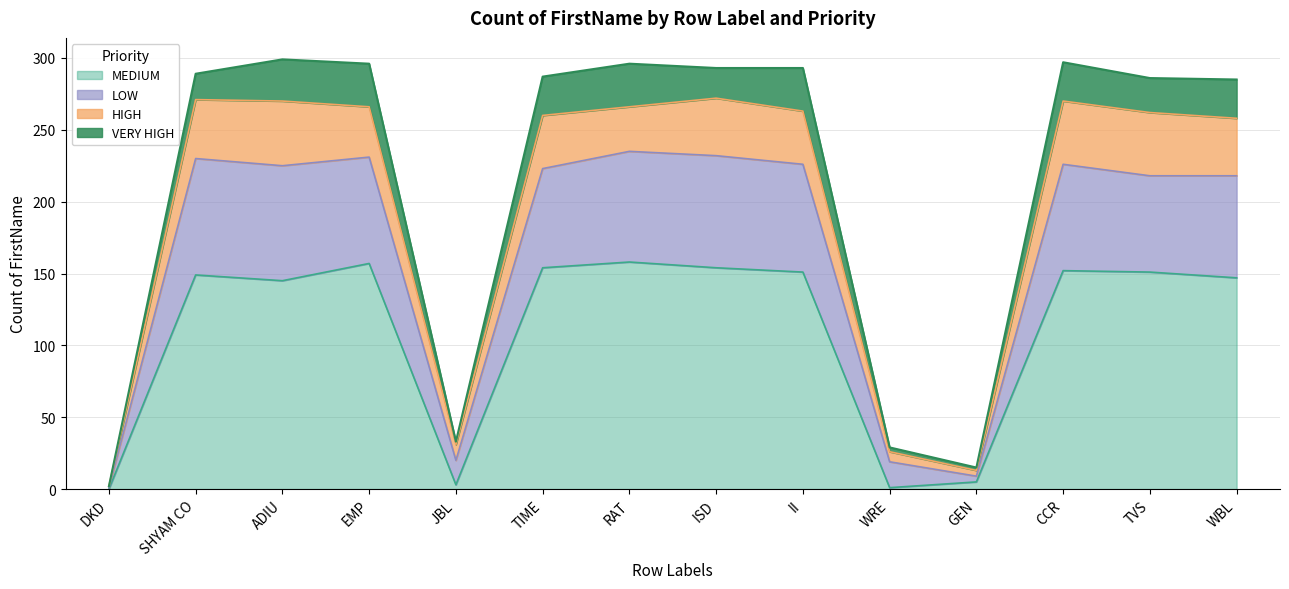

What is the highest value of the MEDIUM series?

158